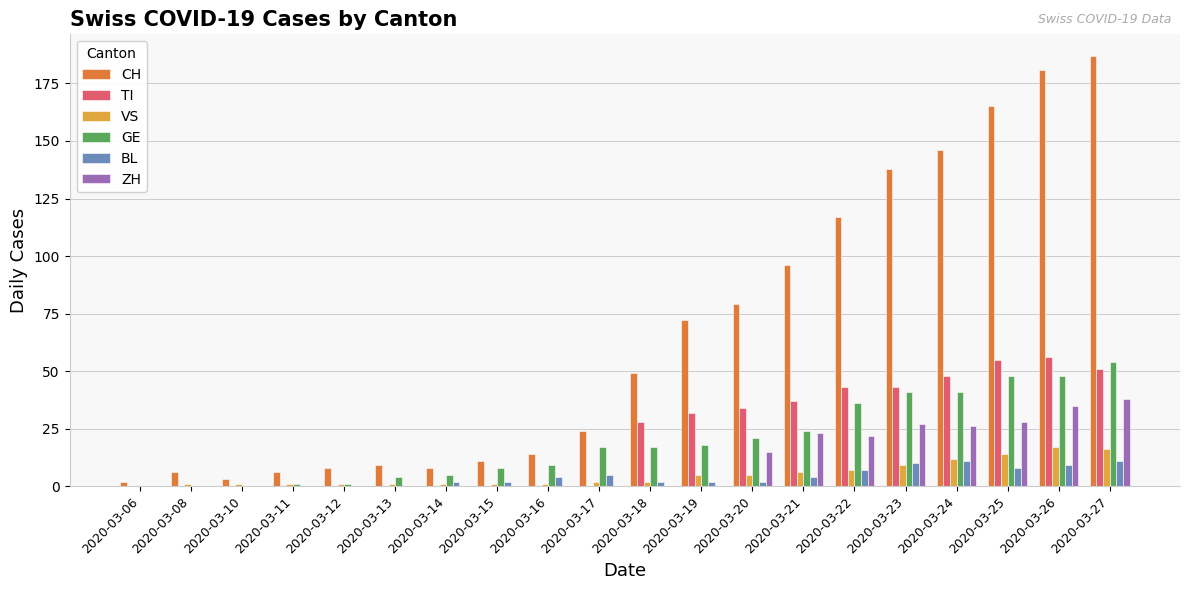

Which series changed the most between 2020-03-18 and 2020-03-24?

CH